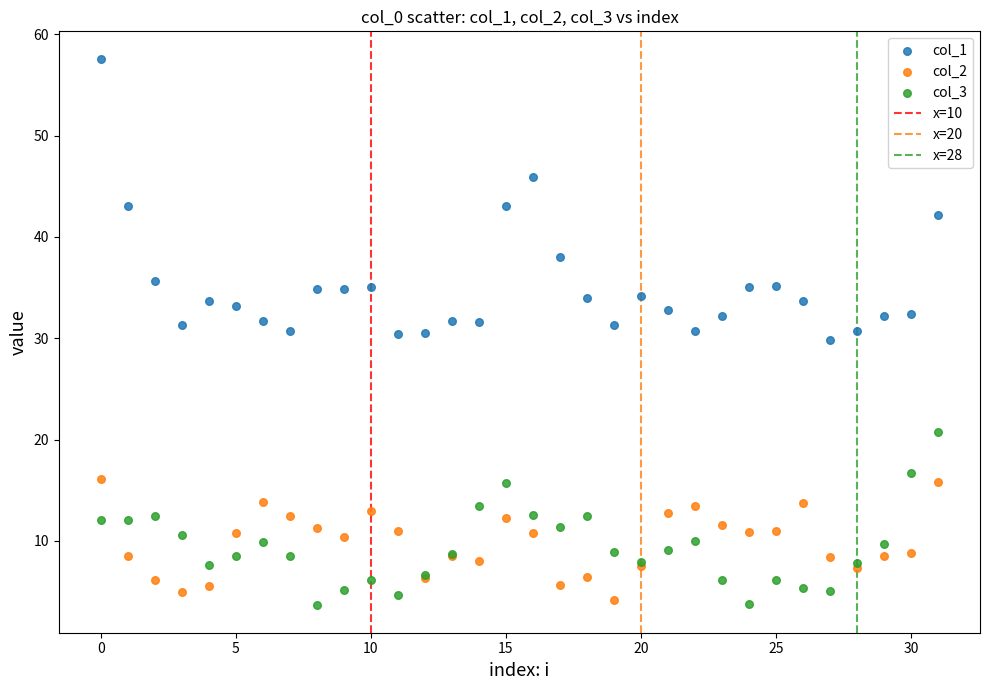

Which series reaches the maximum Y coordinate?

col_1